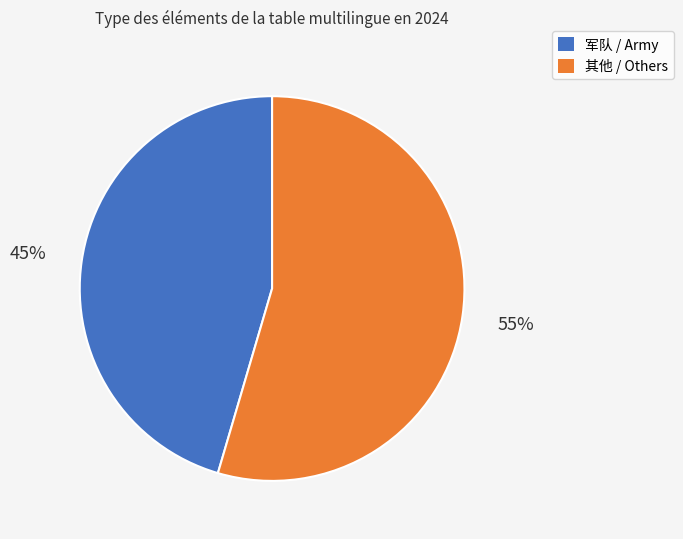

Does any single category account for the majority?

Yes